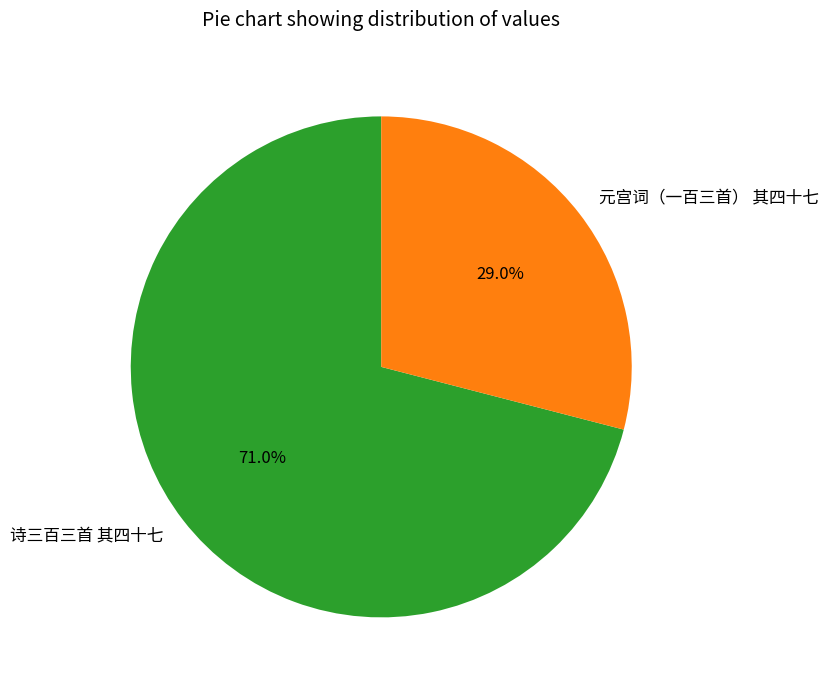

The 元宫词（一百三首） 其四十七 slice represents 29% of the pie. True or false?

True